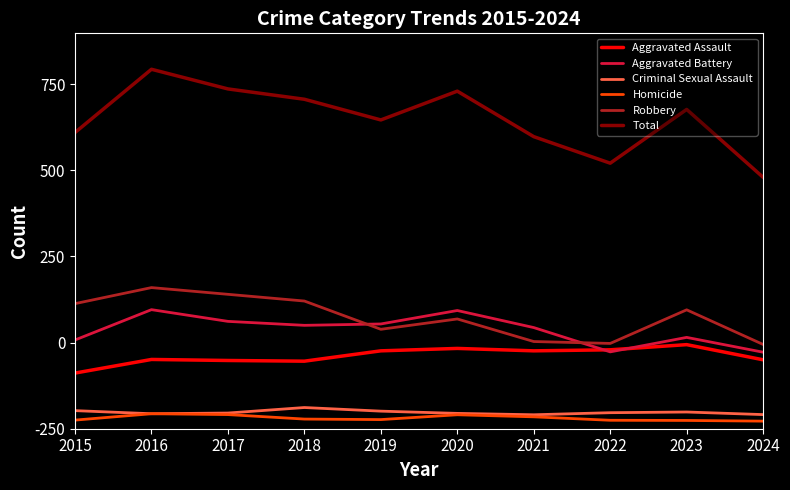

What is the minimum value shown in the chart?

44